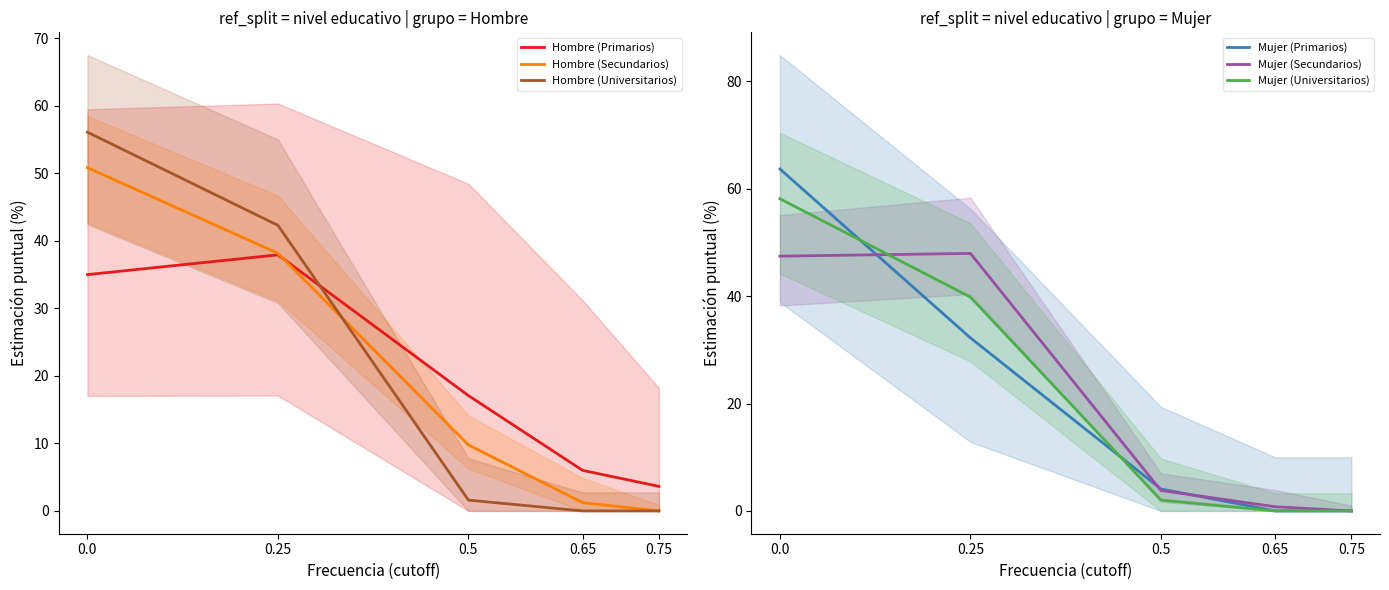

True or false: Hombre (Secundarios) has more than 0 points higher than both neighbors.

False